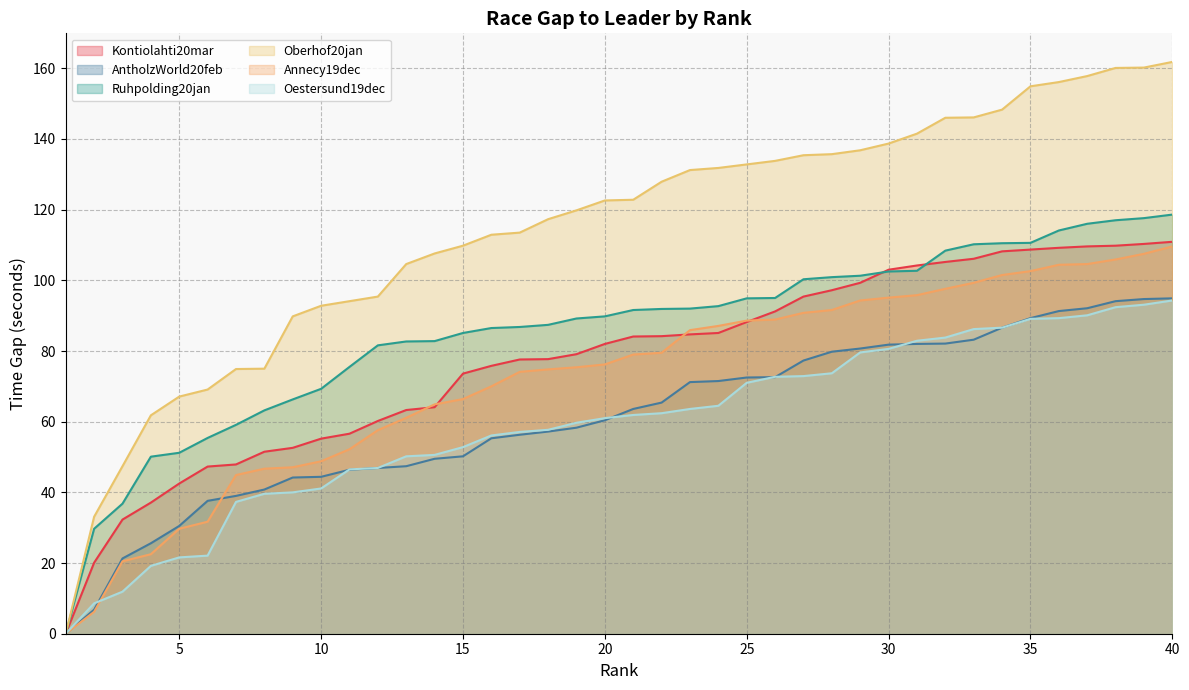

Reading left to right, transcribe all the data shown in this chart.

Kontiolahti20mar: 1=0.0	2=20.1	3=32.3	4=37.1	5=42.5	6=47.3	7=47.9	8=51.5	9=52.6	10=55.2	11=56.6	12=60.2	13=63.3	14=64.1	15=73.6	16=75.8	17=77.6	18=77.7	19=79.1	20=82.0	21=84.1	22=84.2	23=84.7	24=85.1	25=88.2	26=91.2	27=95.4	28=97.2	29=99.3	30=103.0	31=104.2	32=105.2	33=106.1	34=108.2	35=108.7	36=109.2	37=109.6	38=109.8	39=110.3	40=110.9
AntholzWorld20feb: 1=0.0	2=6.8	3=21.3	4=25.6	5=30.5	6=37.6	7=39.0	8=40.8	9=44.2	10=44.4	11=46.4	12=46.9	13=47.4	14=49.5	15=50.2	16=55.3	17=56.3	18=57.2	19=58.3	20=60.4	21=63.6	22=65.4	23=71.2	24=71.5	25=72.5	26=72.6	27=77.3	28=79.8	29=80.7	30=81.8	31=82.0	32=82.1	33=83.2	34=86.6	35=89.3	36=91.3	37=92.1	38=94.1	39=94.7	40=94.9
Ruhpolding20jan: 1=0.0	2=29.7	3=36.8	4=50.1	5=51.2	6=55.4	7=59.1	8=63.2	9=66.3	10=69.3	11=75.5	12=81.6	13=82.7	14=82.8	15=85.1	16=86.5	17=86.8	18=87.4	19=89.2	20=89.8	21=91.6	22=91.9	23=92.0	24=92.7	25=94.9	26=95.0	27=100.3	28=100.9	29=101.3	30=102.5	31=102.7	32=108.4	33=110.2	34=110.5	35=110.6	36=114.1	37=116.0	38=117.0	39=117.6	40=118.6
Oberhof20jan: 1=0.0	2=33.1	3=47.4	4=61.8	5=67.1	6=69.1	7=74.9	8=75.0	9=89.8	10=92.8	11=94.1	12=95.4	13=104.6	14=107.6	15=109.8	16=112.9	17=113.5	18=117.3	19=119.8	20=122.6	21=122.8	22=127.9	23=131.2	24=131.8	25=132.8	26=133.8	27=135.4	28=135.7	29=136.8	30=138.7	31=141.5	32=146.0	33=146.1	34=148.3	35=154.9	36=156.1	37=157.8	38=160.1	39=160.2	40=161.8
Annecy19dec: 1=0.0	2=6.2	3=20.5	4=22.5	5=29.7	6=31.7	7=44.9	8=46.7	9=47.1	10=48.8	11=52.2	12=57.6	13=61.1	14=64.9	15=66.4	16=70.0	17=74.1	18=74.8	19=75.4	20=76.2	21=79.0	22=79.5	23=85.9	24=87.1	25=88.6	26=88.9	27=90.8	28=91.6	29=94.3	30=95.1	31=95.8	32=97.6	33=99.3	34=101.5	35=102.6	36=104.4	37=104.6	38=105.9	39=107.5	40=109.6
Oestersund19dec: 1=0.0	2=8.6	3=11.9	4=19.2	5=21.6	6=22.1	7=37.3	8=39.6	9=40.0	10=41.1	11=46.5	12=46.9	13=50.2	14=50.6	15=52.8	16=56.1	17=57.1	18=57.7	19=59.7	20=61.0	21=61.9	22=62.4	23=63.6	24=64.5	25=71.0	26=72.7	27=72.9	28=73.7	29=79.6	30=80.6	31=82.9	32=83.8	33=86.2	34=86.6	35=89.1	36=89.3	37=90.1	38=92.4	39=93.1	40=94.3